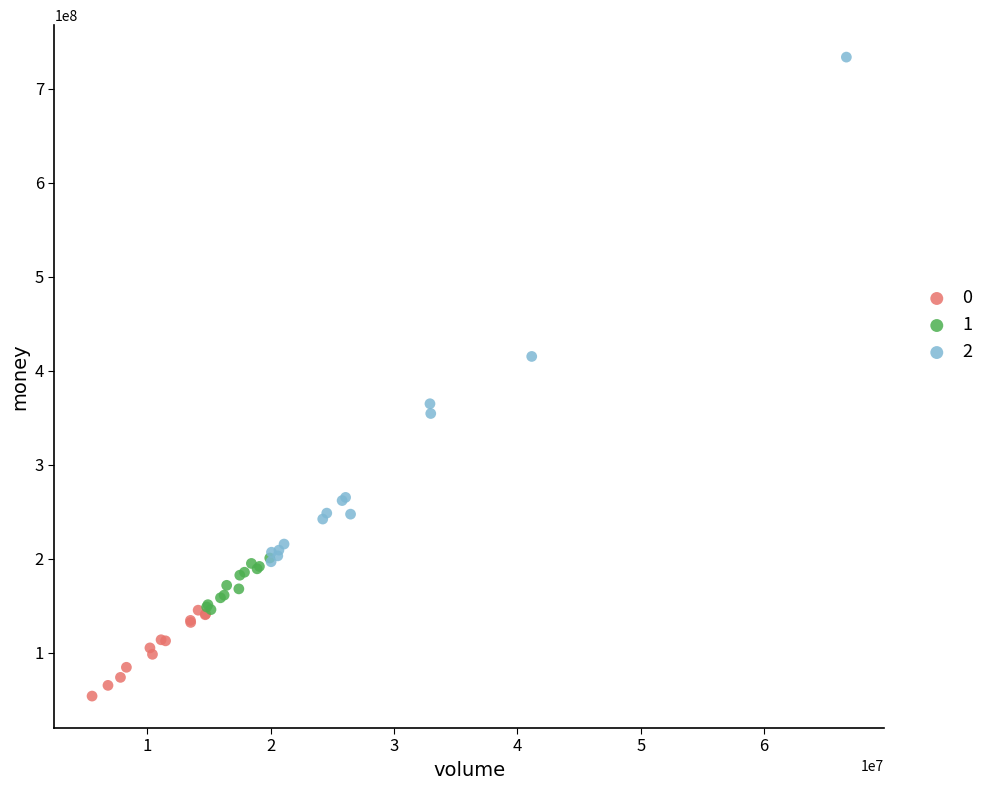

What are all the series names shown in the legend?

0, 1, 2